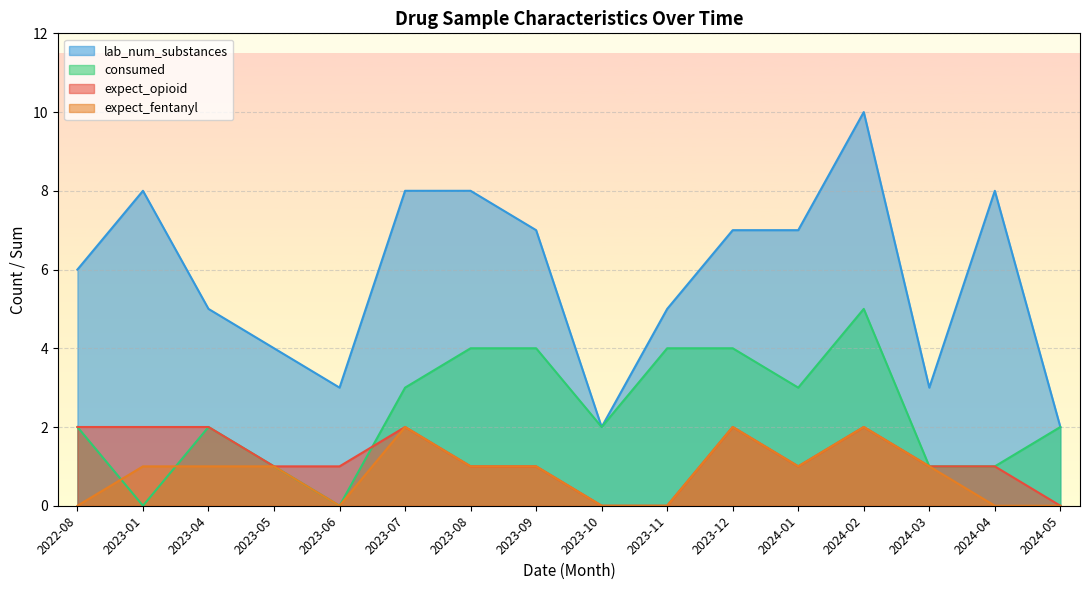

Is it true that expect_fentanyl equals 3 at 2023-12?

False